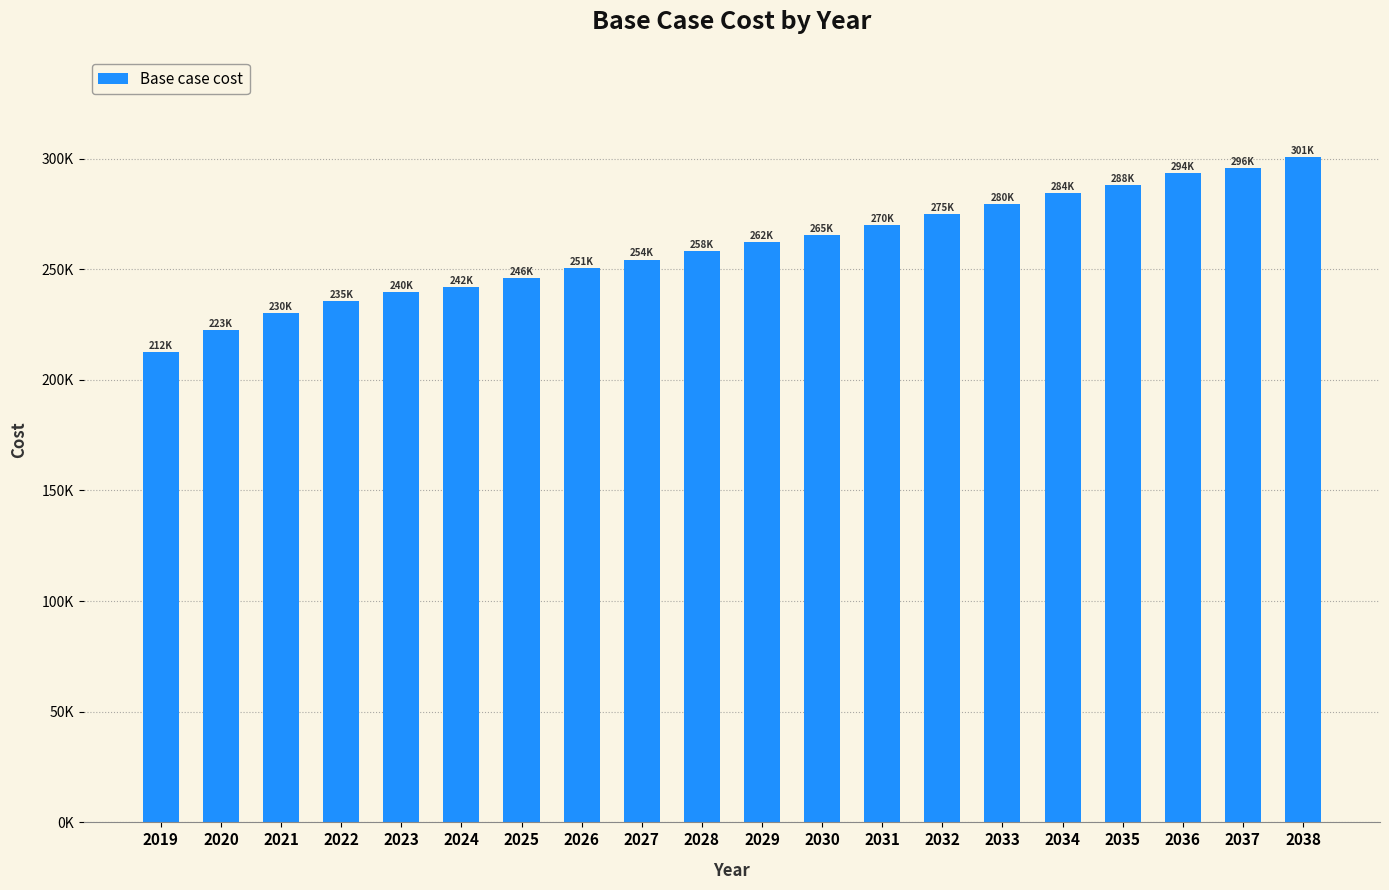

What is the greatest value displayed?

300848.1